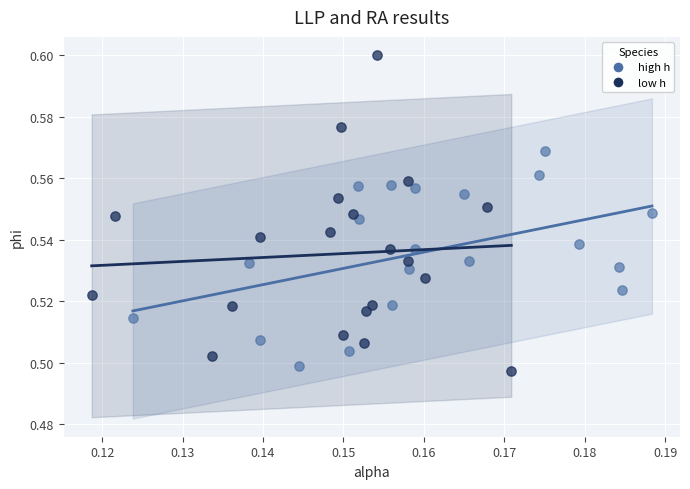

Which series has the largest Y range (max minus min)?

low h